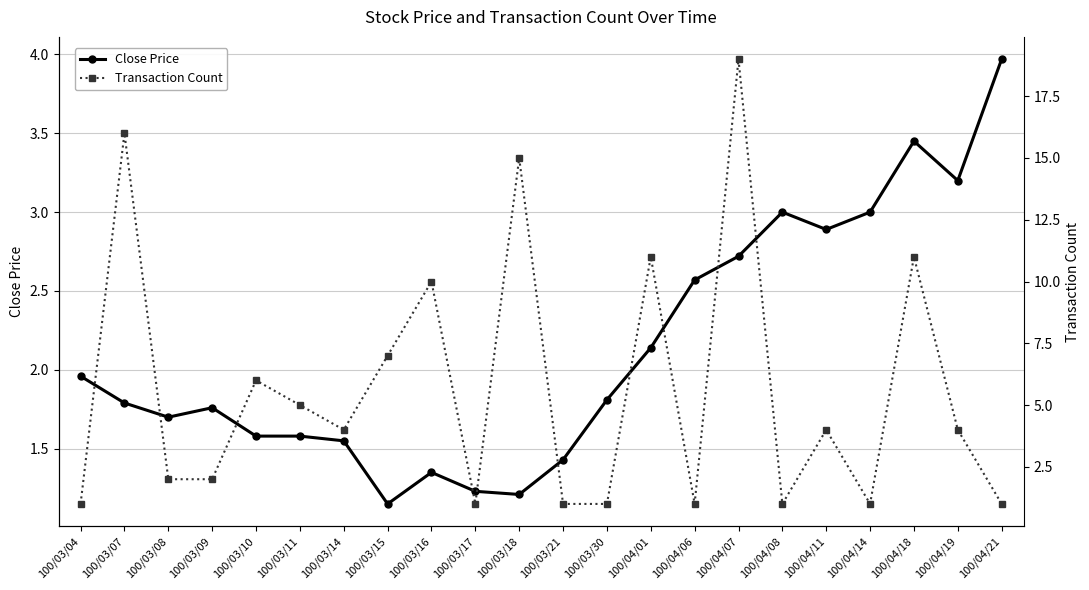

What position from the right is 100/03/10?

18